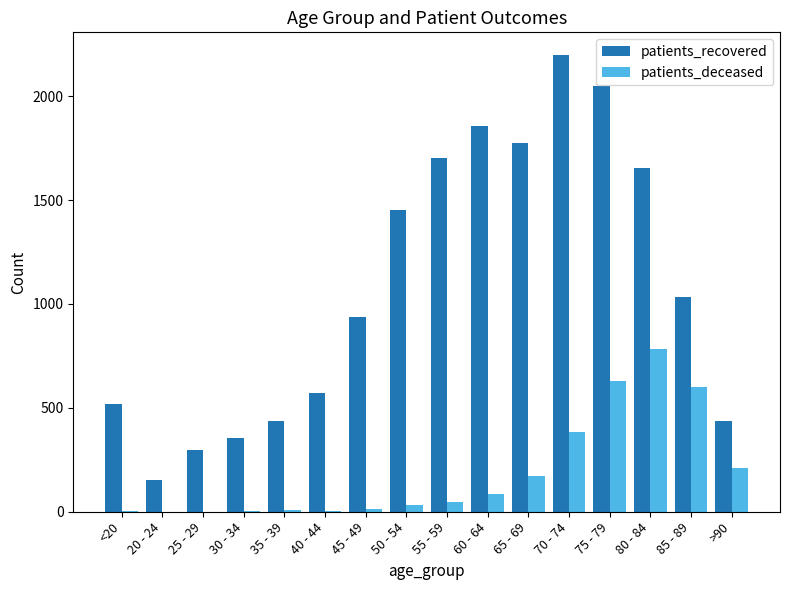

Where is patients_recovered nearest to the value 1175?

85 - 89